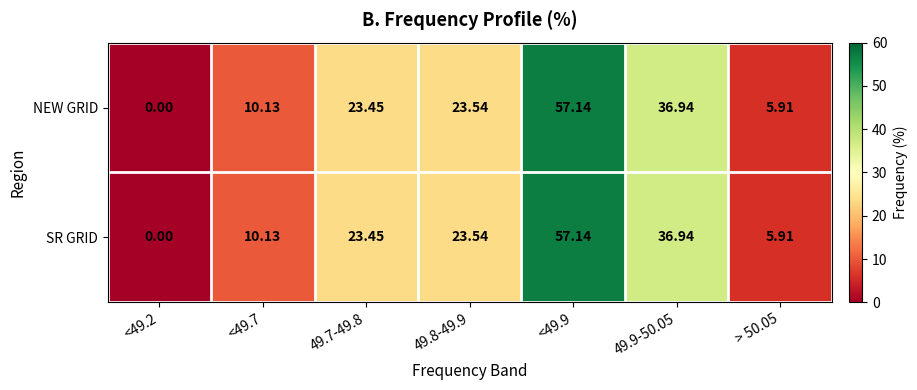

How many distinct data groups are displayed?

2